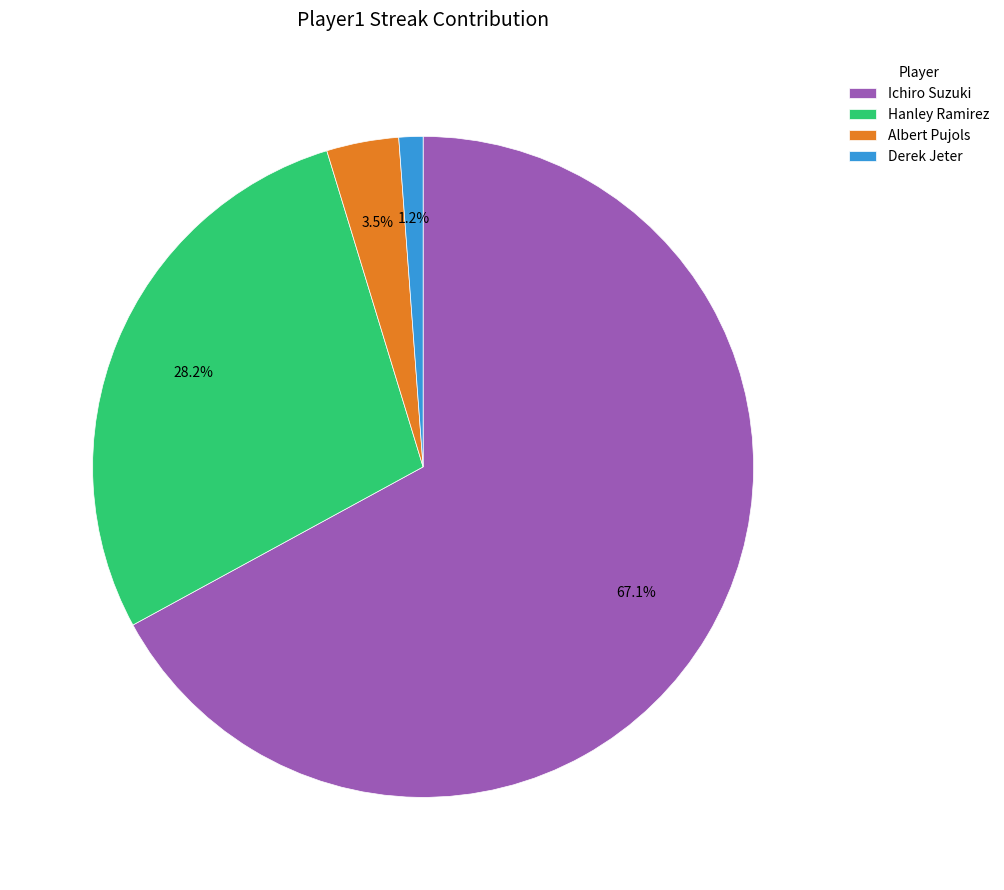

Count the number of slices in the pie.

4